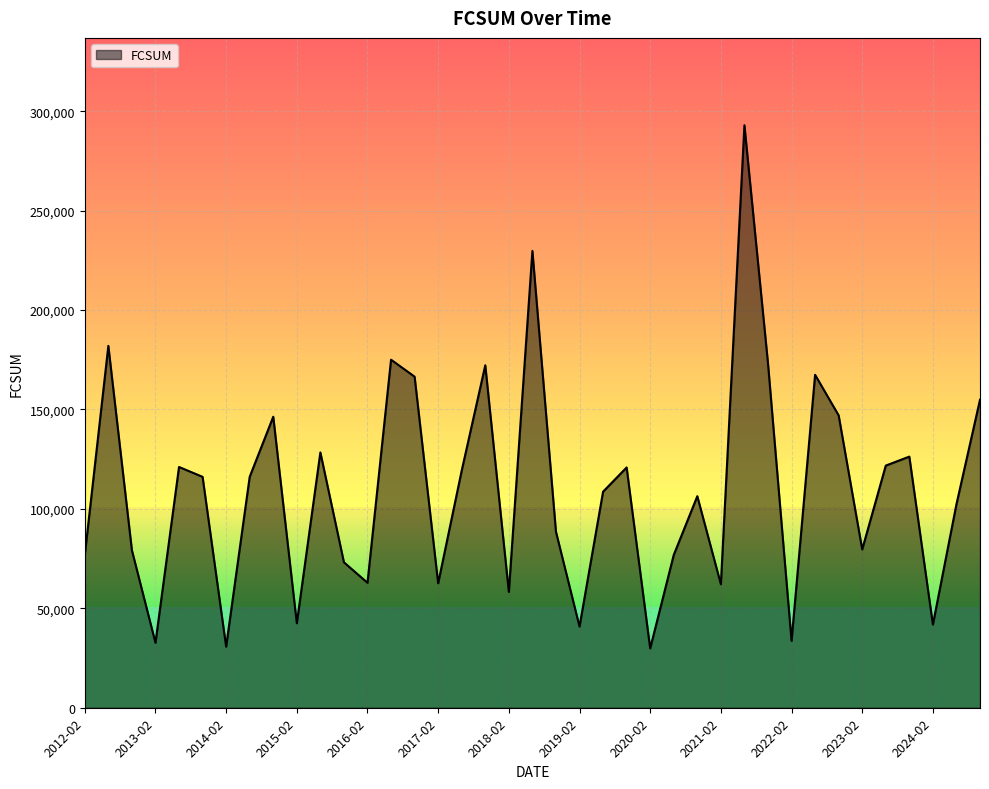

How many distinct data groups are displayed?

1